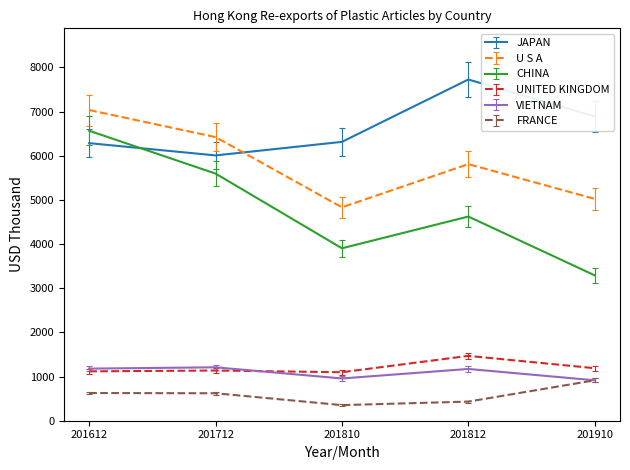

What value does the JAPAN series have at 201810?

6314.7